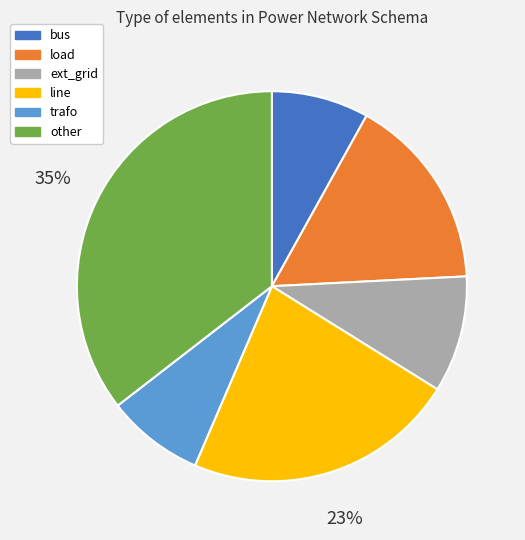

Combined, do line and bus account for over 50%?

No